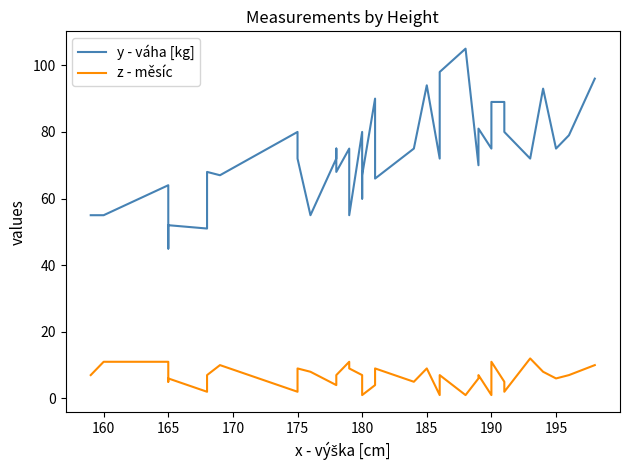

How many data points in z - měsíc are above 7?

13